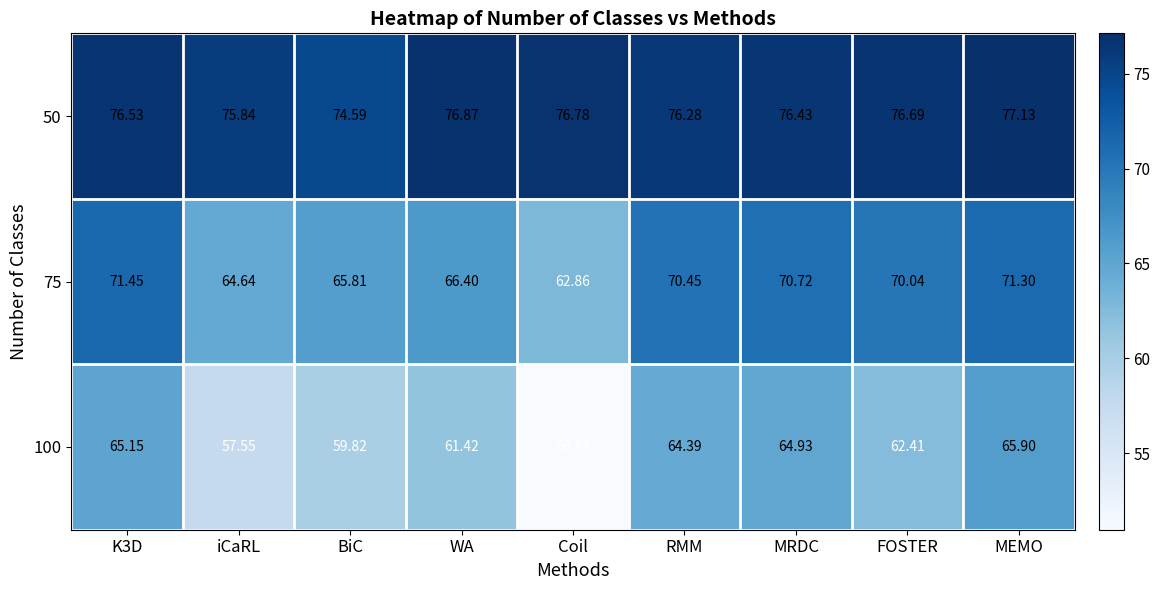

How many data points in 75 are less than 70?

4